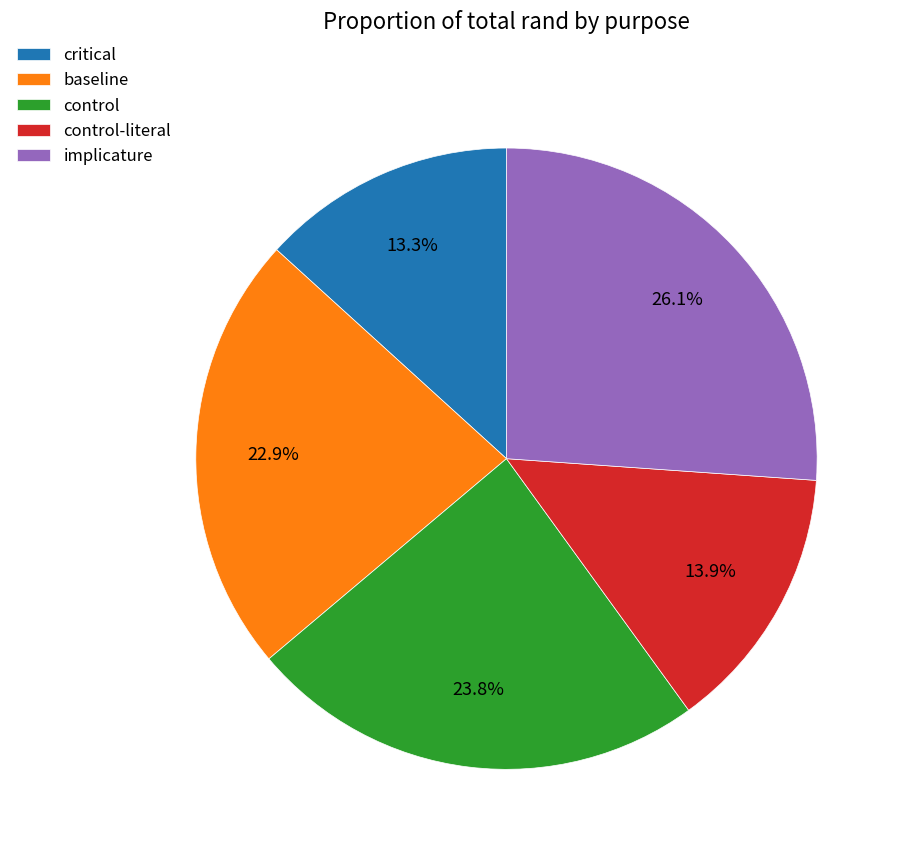

Does any single category account for the majority?

No